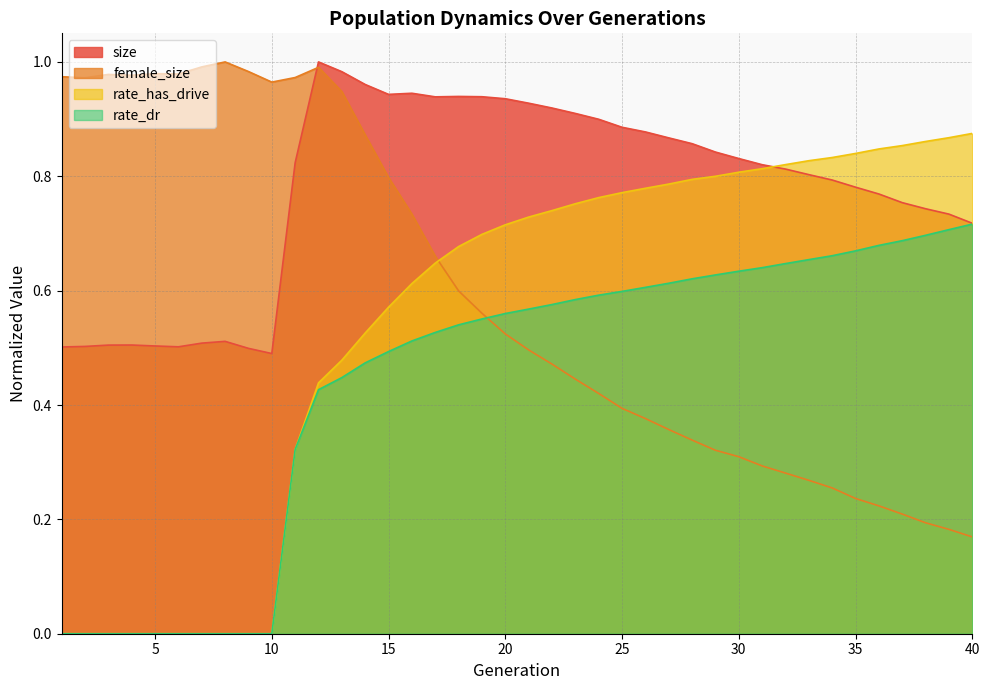

List the labels in order of female_size value, largest first.

8, 7, 12, 9, 5, 6, 3, 4, 1, 11, 2, 10, 13, 14, 15, 16, 17, 18, 19, 20, 21, 22, 23, 24, 25, 26, 27, 28, 29, 30, 31, 32, 33, 34, 35, 36, 37, 38, 39, 40